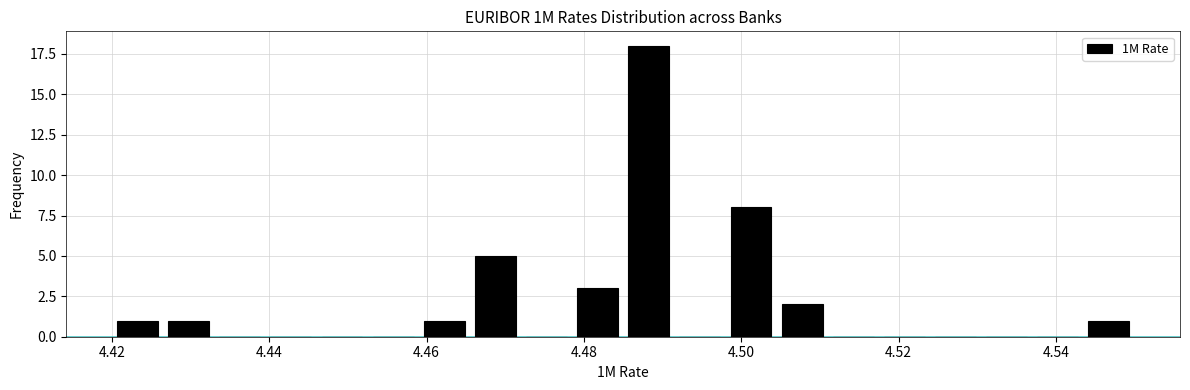

Read against the x-axis, roughly where is the centre of the tallest bar?

4.488